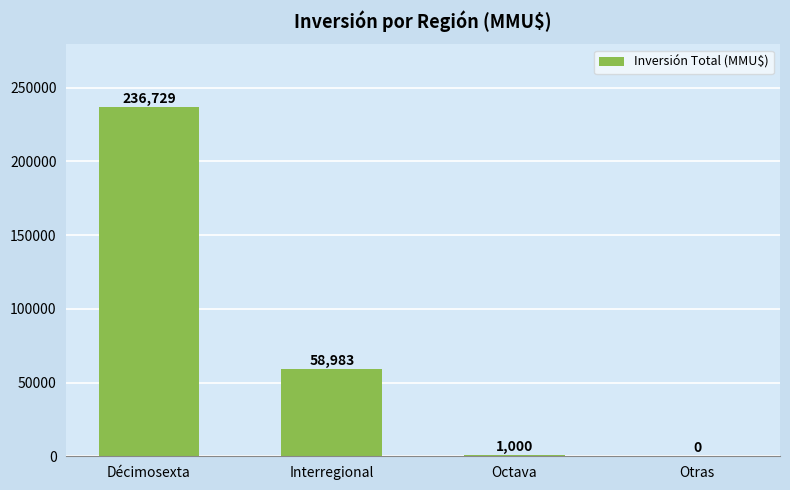

What is the average value?

74178